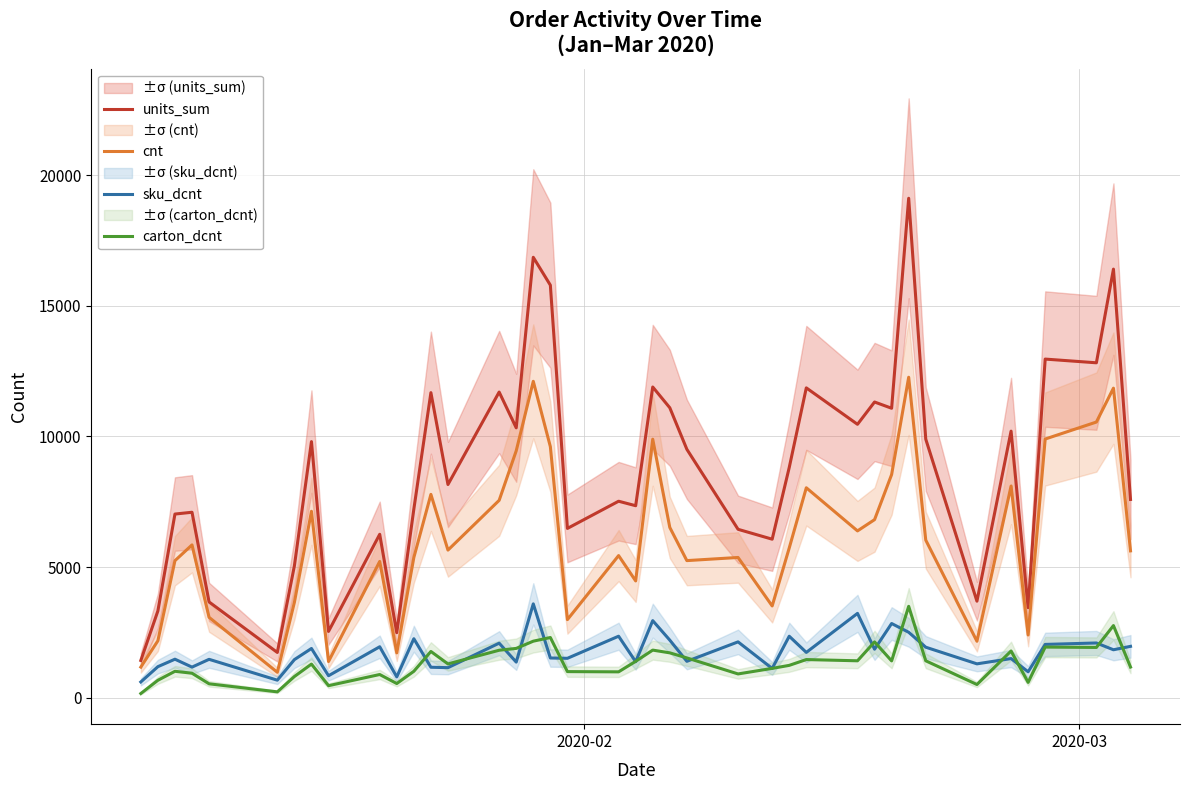

True or false: sku_dcnt and carton_dcnt intersect in this chart.

True